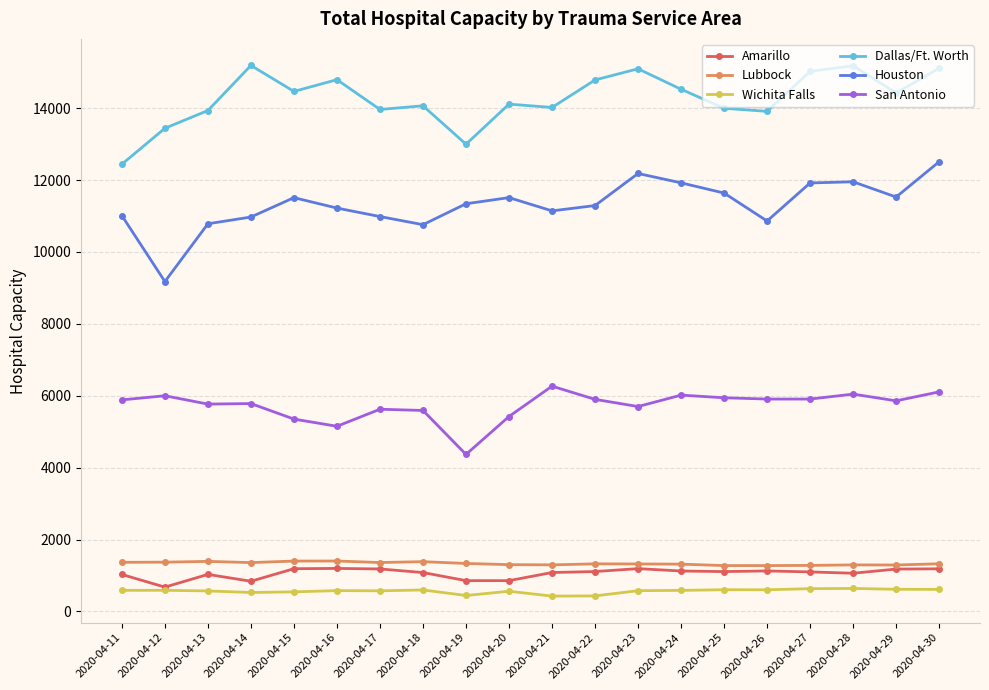

What is the maximum value for San Antonio?

6268